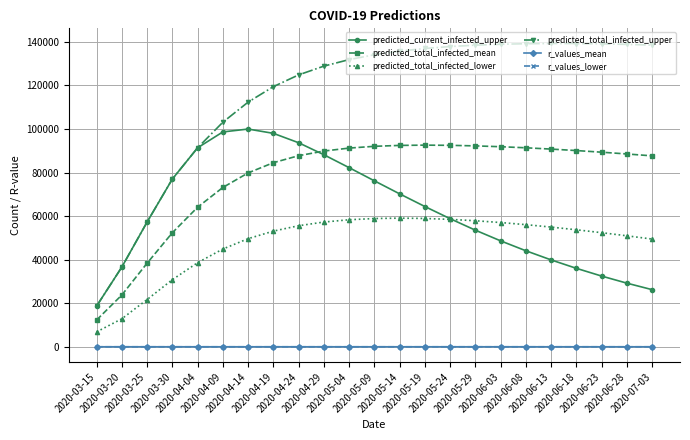

How many data points does each series have?

23